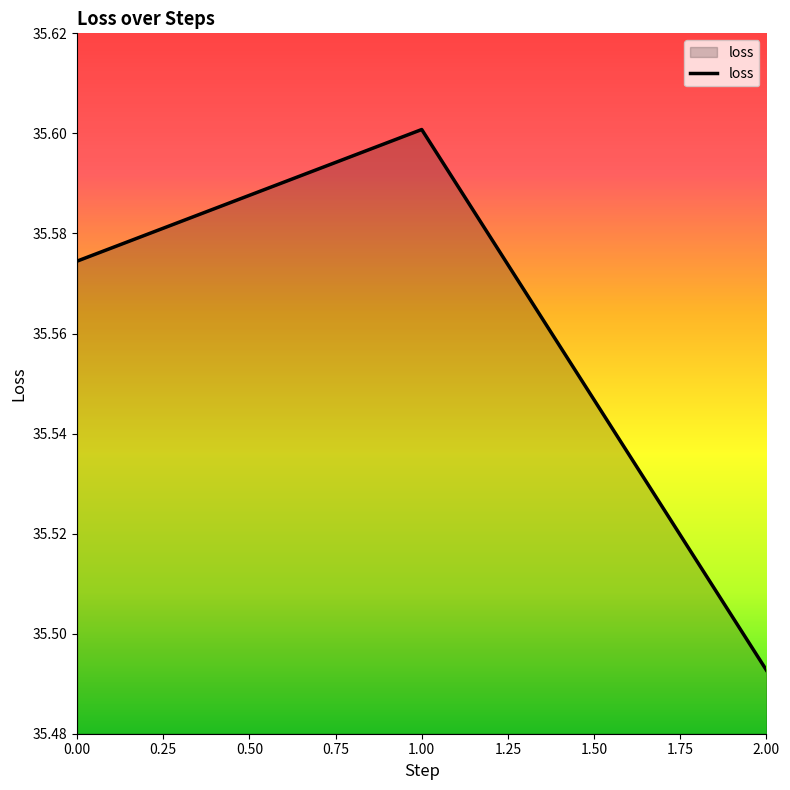

The value at 1.00 is 21.9. True or false?

False